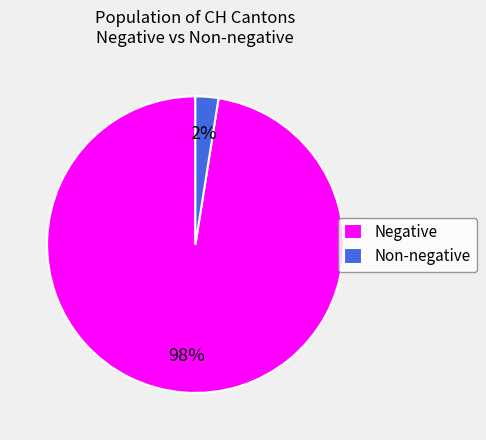

Which has a higher value, Non-negative or Negative?

Negative